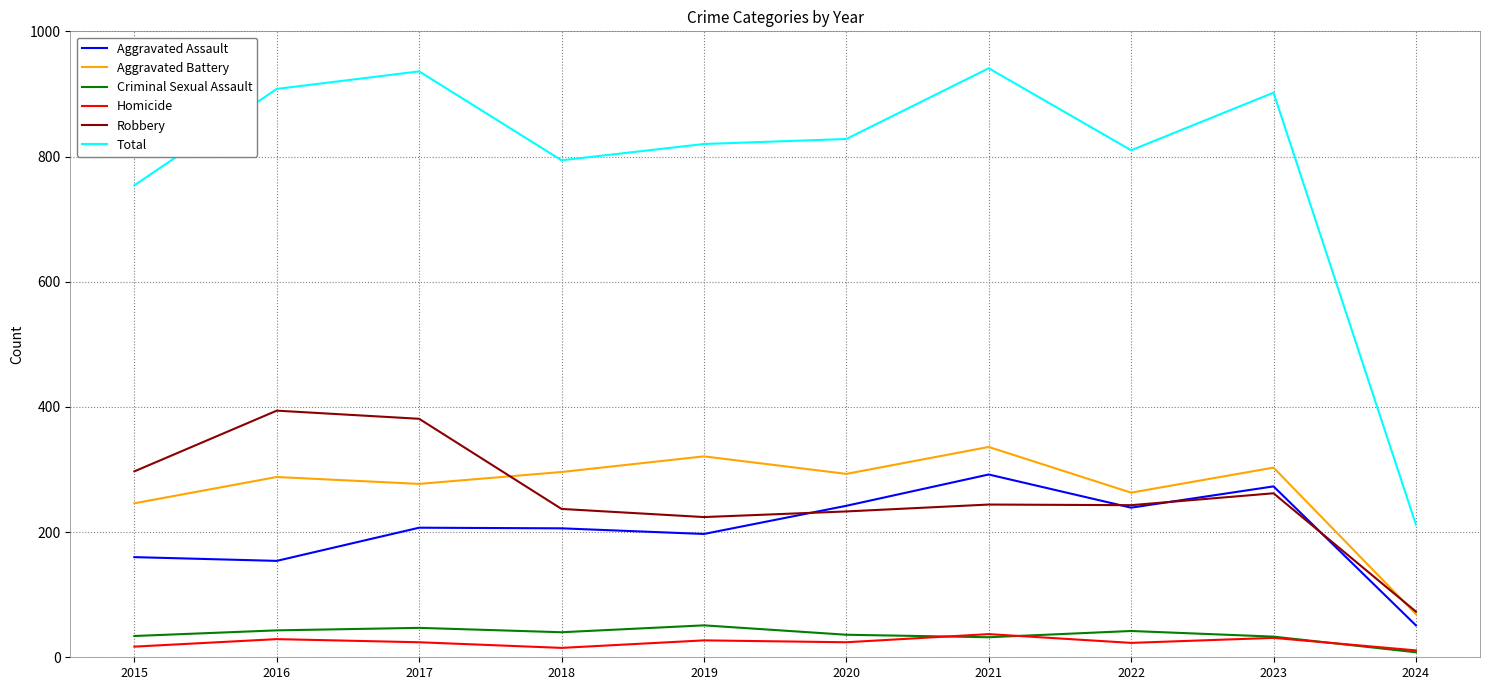

Which series changed the most between 2015 and 2022?

Aggravated Assault